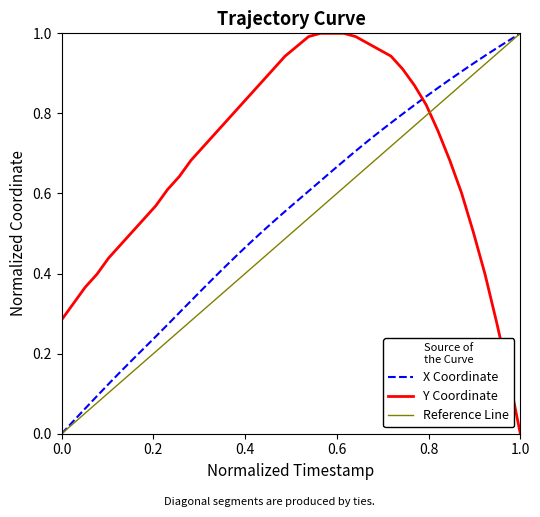

What is the value of the X point at the 23rd from the left?

0.6